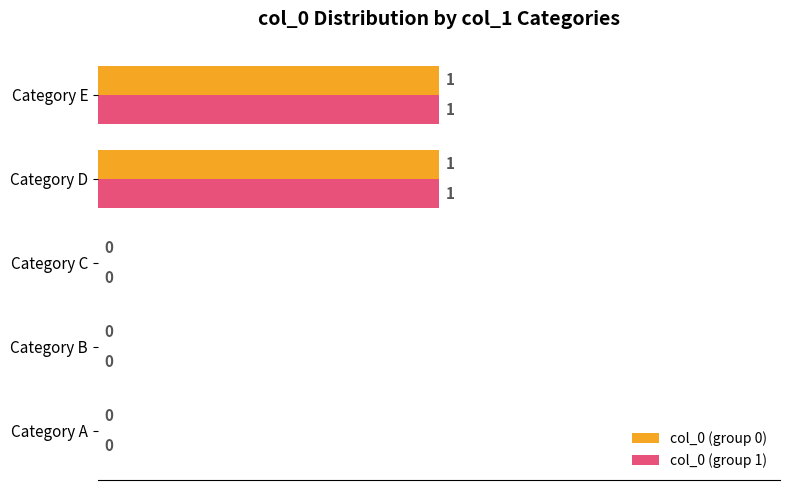

True or false: col_0 (group 1) has a value of -1 at Category B.

False